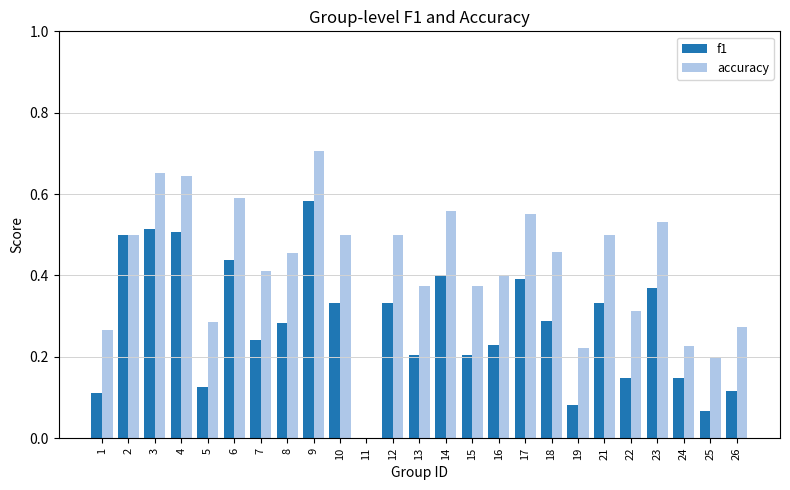

At which label does f1 reach its peak?

9